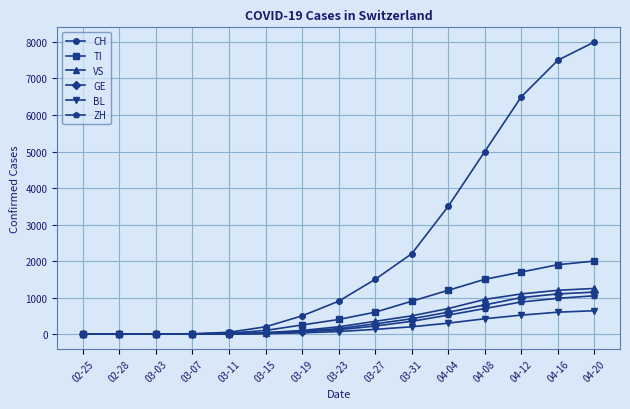

What is the greatest value displayed?

8000